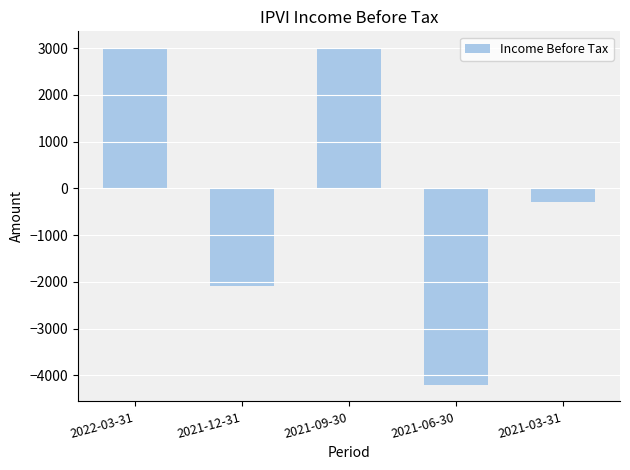

How many values are between -2100 and 3000?

4